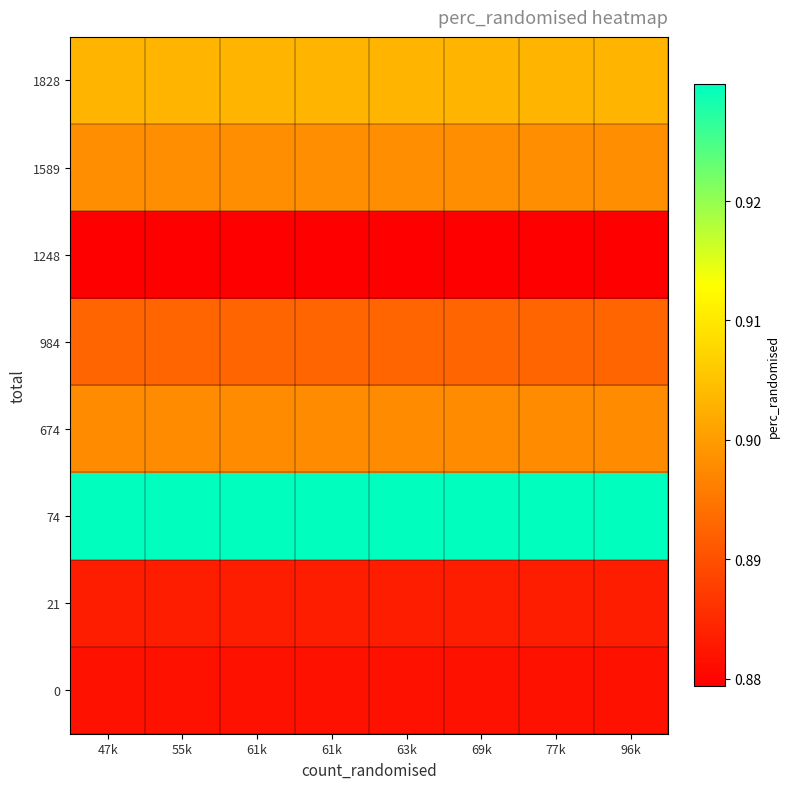

Reading left to right, extract all data points from this chart.

0: 47k=0.9	55k=0.9	61k=0.9	61k=0.9	63k=0.9	69k=0.9	77k=0.9	96k=0.9
21: 47k=0.9	55k=0.9	61k=0.9	61k=0.9	63k=0.9	69k=0.9	77k=0.9	96k=0.9
74: 47k=0.9	55k=0.9	61k=0.9	61k=0.9	63k=0.9	69k=0.9	77k=0.9	96k=0.9
674: 47k=0.9	55k=0.9	61k=0.9	61k=0.9	63k=0.9	69k=0.9	77k=0.9	96k=0.9
984: 47k=0.9	55k=0.9	61k=0.9	61k=0.9	63k=0.9	69k=0.9	77k=0.9	96k=0.9
1248: 47k=0.9	55k=0.9	61k=0.9	61k=0.9	63k=0.9	69k=0.9	77k=0.9	96k=0.9
1589: 47k=0.9	55k=0.9	61k=0.9	61k=0.9	63k=0.9	69k=0.9	77k=0.9	96k=0.9
1828: 47k=0.9	55k=0.9	61k=0.9	61k=0.9	63k=0.9	69k=0.9	77k=0.9	96k=0.9